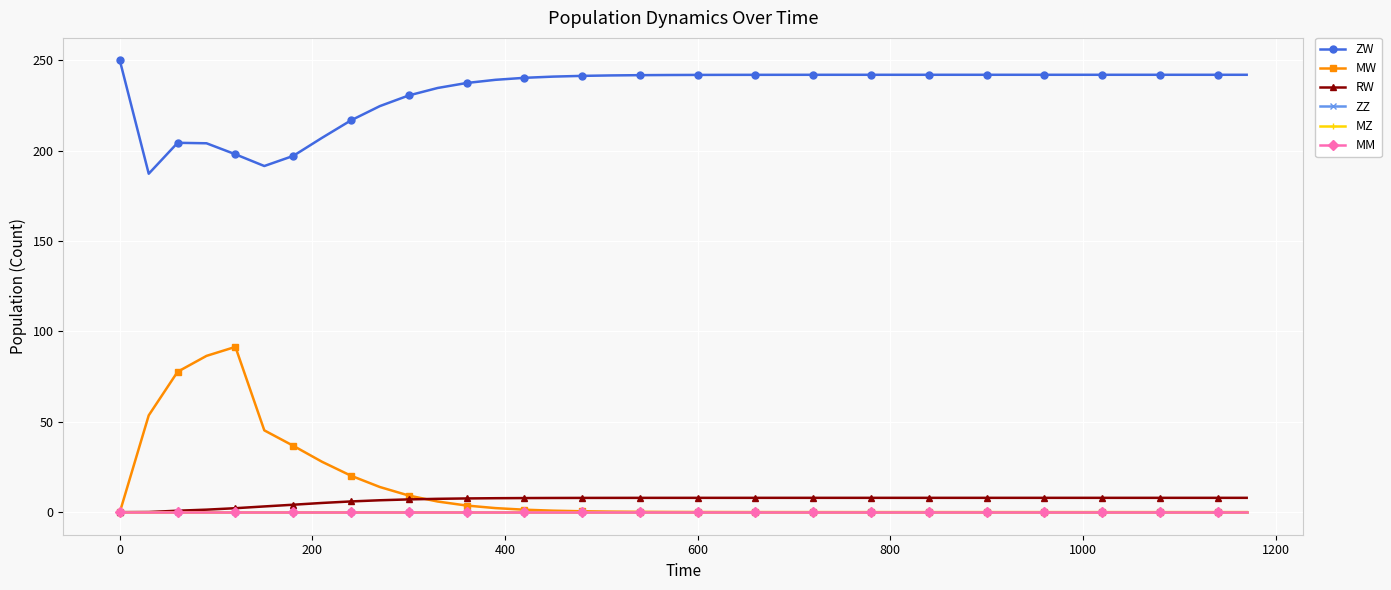

List the series in order of their peak value, lowest first.

ZZ, MZ, MM, RW, MW, ZW